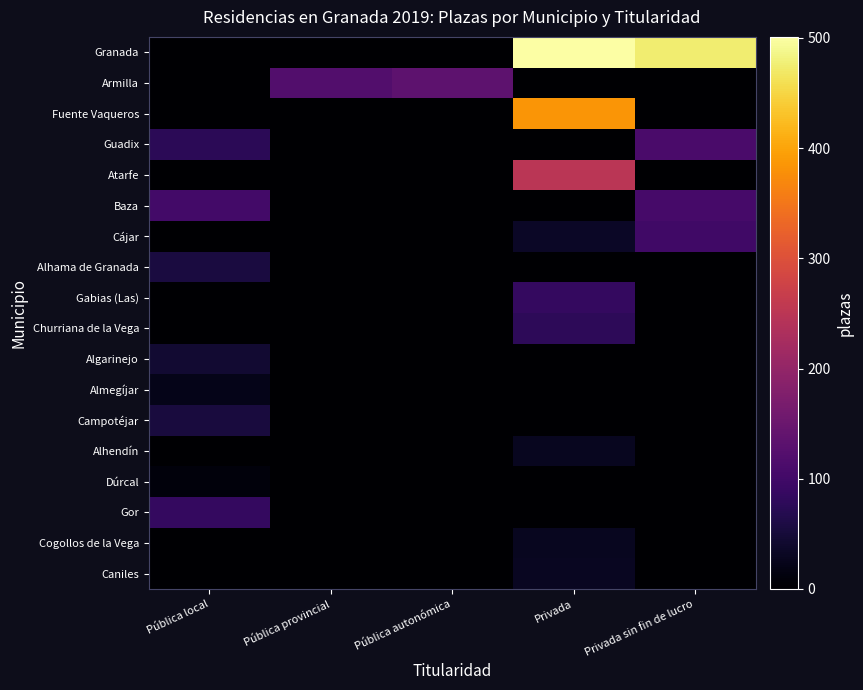

Reading left to right, list all the values displayed in this chart.

Granada: Pública local=0	Pública provincial=0	Pública autonómica=0	Privada=501	Privada sin fin de lucro=474
Armilla: Pública local=0	Pública provincial=120	Pública autonómica=134	Privada=0	Privada sin fin de lucro=0
Fuente Vaqueros: Pública local=0	Pública provincial=0	Pública autonómica=0	Privada=385	Privada sin fin de lucro=0
Guadix: Pública local=76	Pública provincial=0	Pública autonómica=0	Privada=0	Privada sin fin de lucro=110
Atarfe: Pública local=0	Pública provincial=0	Pública autonómica=0	Privada=250	Privada sin fin de lucro=0
Baza: Pública local=103	Pública provincial=0	Pública autonómica=0	Privada=0	Privada sin fin de lucro=106
Cájar: Pública local=0	Pública provincial=0	Pública autonómica=0	Privada=35	Privada sin fin de lucro=98
Alhama de Granada: Pública local=56	Pública provincial=0	Pública autonómica=0	Privada=0	Privada sin fin de lucro=0
Gabias (Las): Pública local=0	Pública provincial=0	Pública autonómica=0	Privada=85	Privada sin fin de lucro=0
Churriana de la Vega: Pública local=0	Pública provincial=0	Pública autonómica=0	Privada=78	Privada sin fin de lucro=0
Algarinejo: Pública local=44	Pública provincial=0	Pública autonómica=0	Privada=0	Privada sin fin de lucro=0
Almegíjar: Pública local=23	Pública provincial=0	Pública autonómica=0	Privada=0	Privada sin fin de lucro=0
Campotéjar: Pública local=53	Pública provincial=0	Pública autonómica=0	Privada=0	Privada sin fin de lucro=0
Alhendín: Pública local=0	Pública provincial=0	Pública autonómica=0	Privada=28	Privada sin fin de lucro=0
Dúrcal: Pública local=10	Pública provincial=0	Pública autonómica=0	Privada=0	Privada sin fin de lucro=0
Gor: Pública local=85	Pública provincial=0	Pública autonómica=0	Privada=0	Privada sin fin de lucro=0
Cogollos de la Vega: Pública local=0	Pública provincial=0	Pública autonómica=0	Privada=29	Privada sin fin de lucro=0
Caniles: Pública local=0	Pública provincial=0	Pública autonómica=0	Privada=30	Privada sin fin de lucro=0